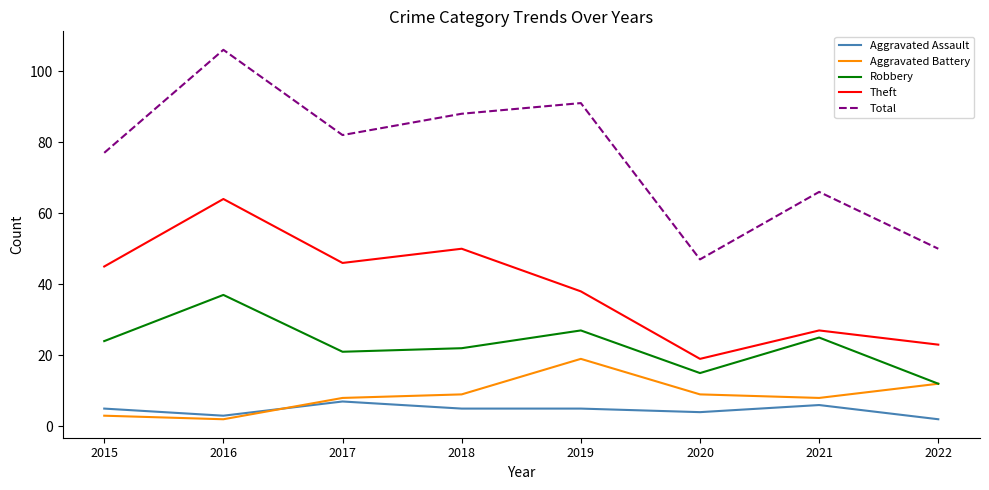

What value does the Aggravated Assault series have at 2021?

6